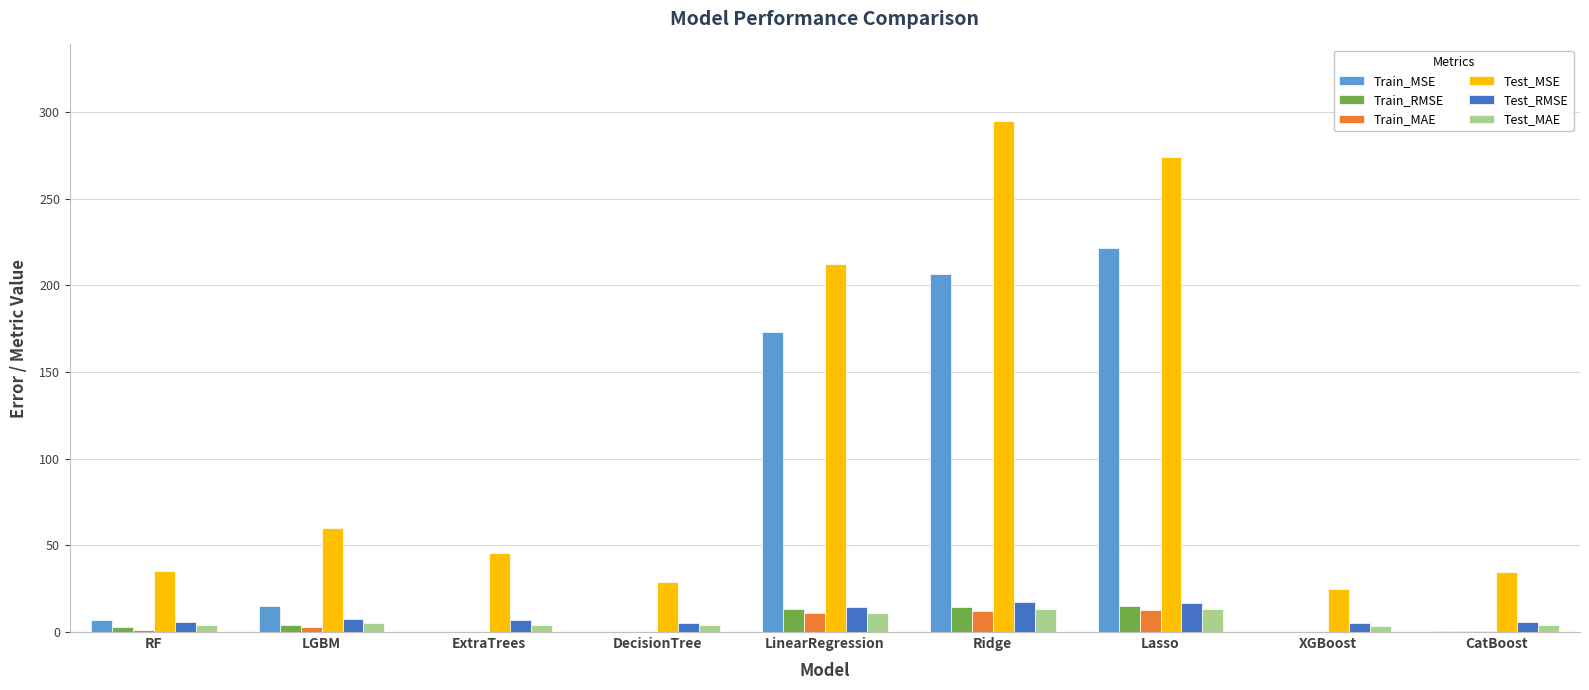

Read the Train_RMSE value at Lasso.

14.9